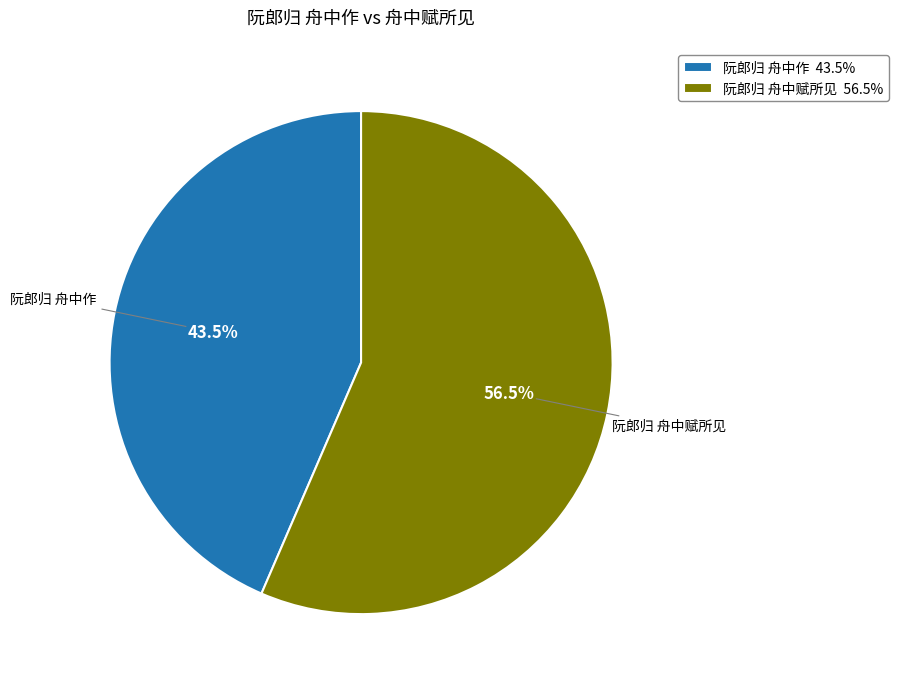

How many slices are in this pie chart?

2